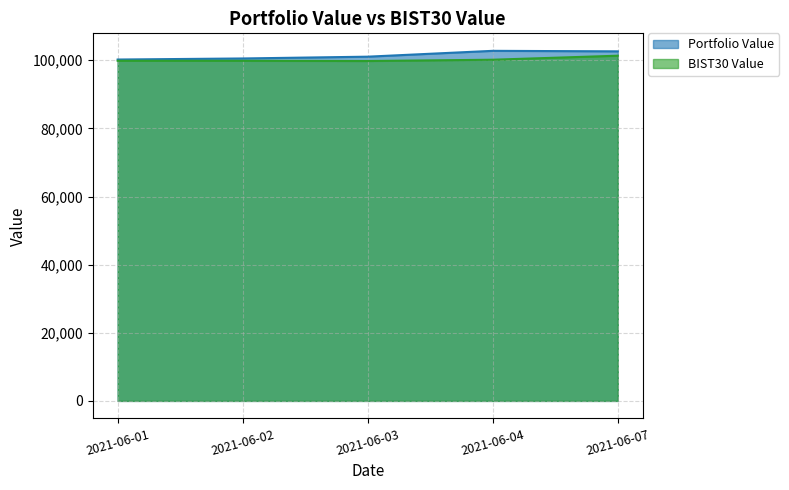

The BIST30 Value series shows 99783.7 at 2021-06-03. True or false?

True